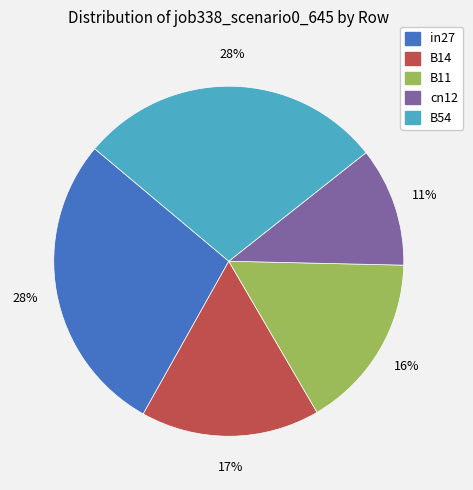

To the nearest percent, what is the average slice percentage?

20%